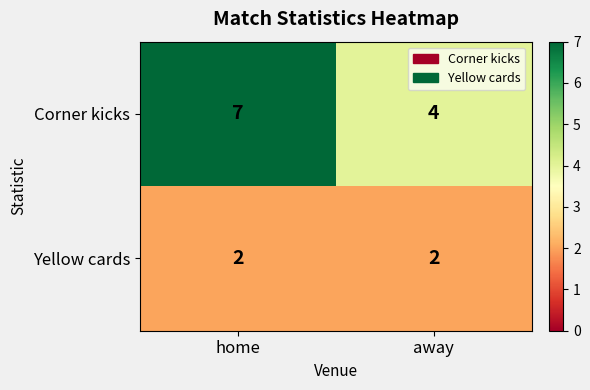

Which category has the highest value across all series?

home